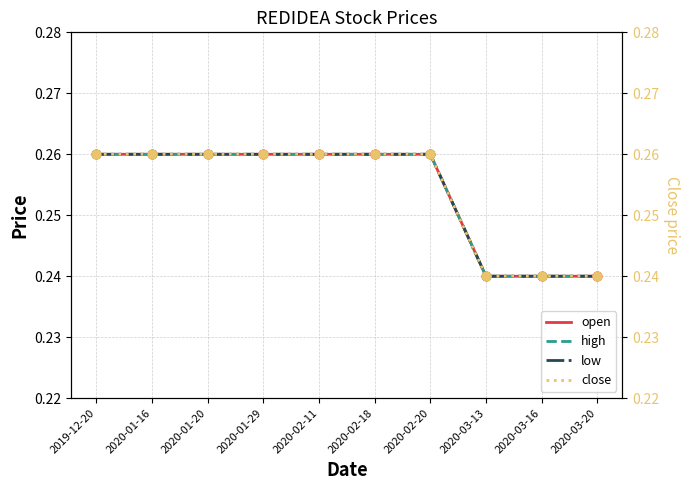

At how many categories does at least one series exceed 0?

10